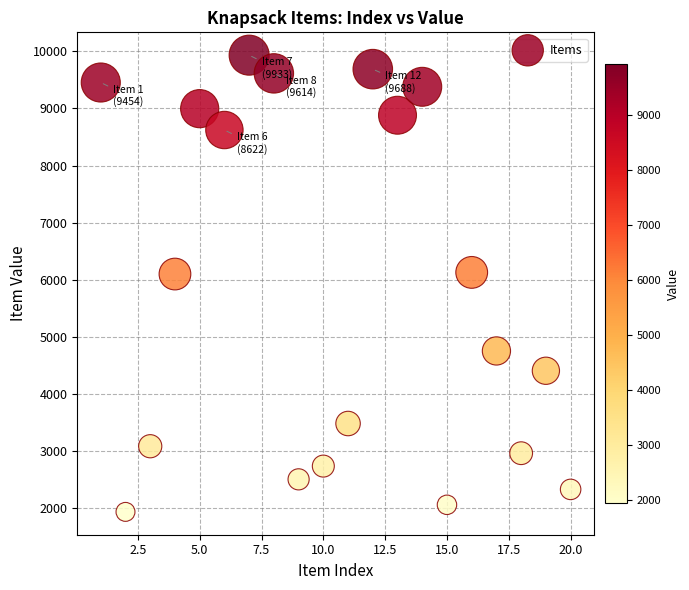

What is the range of X values (max minus min)?

19